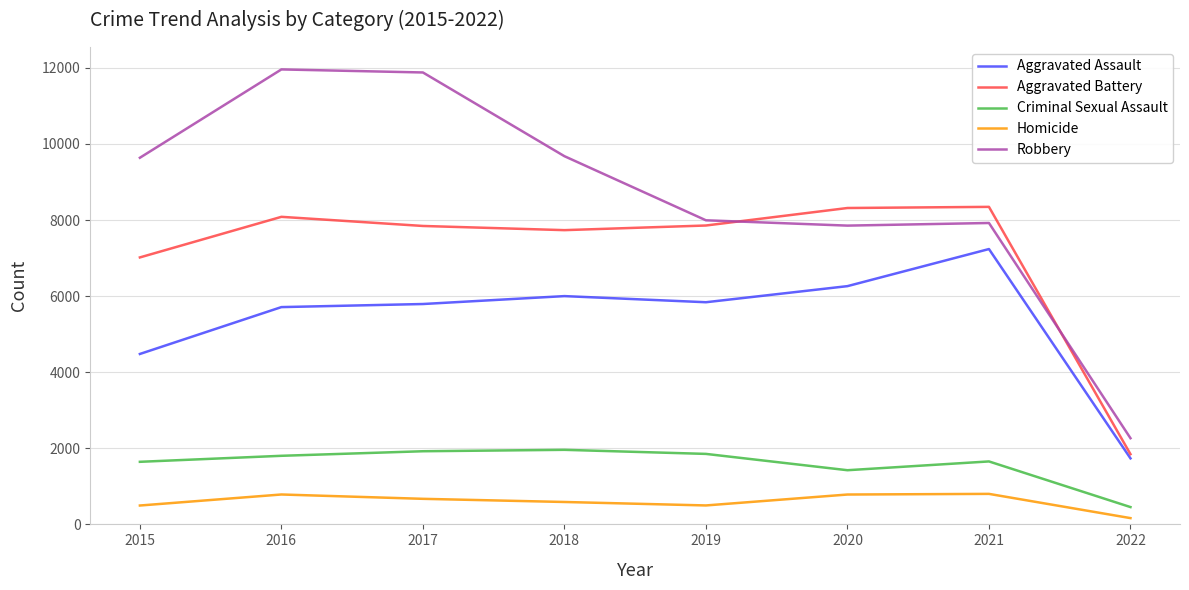

What is the total value across all series at 2016?

28346